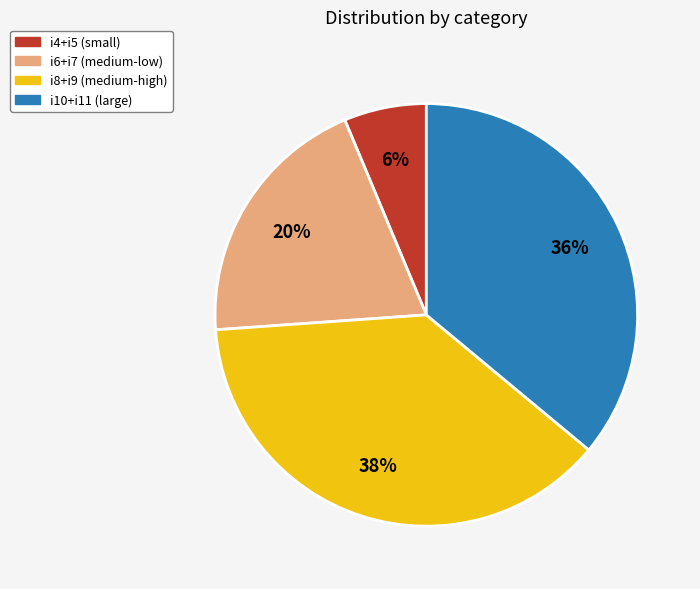

To the nearest percent, what percentage of the pie is i8+i9 (medium-high)?

38%